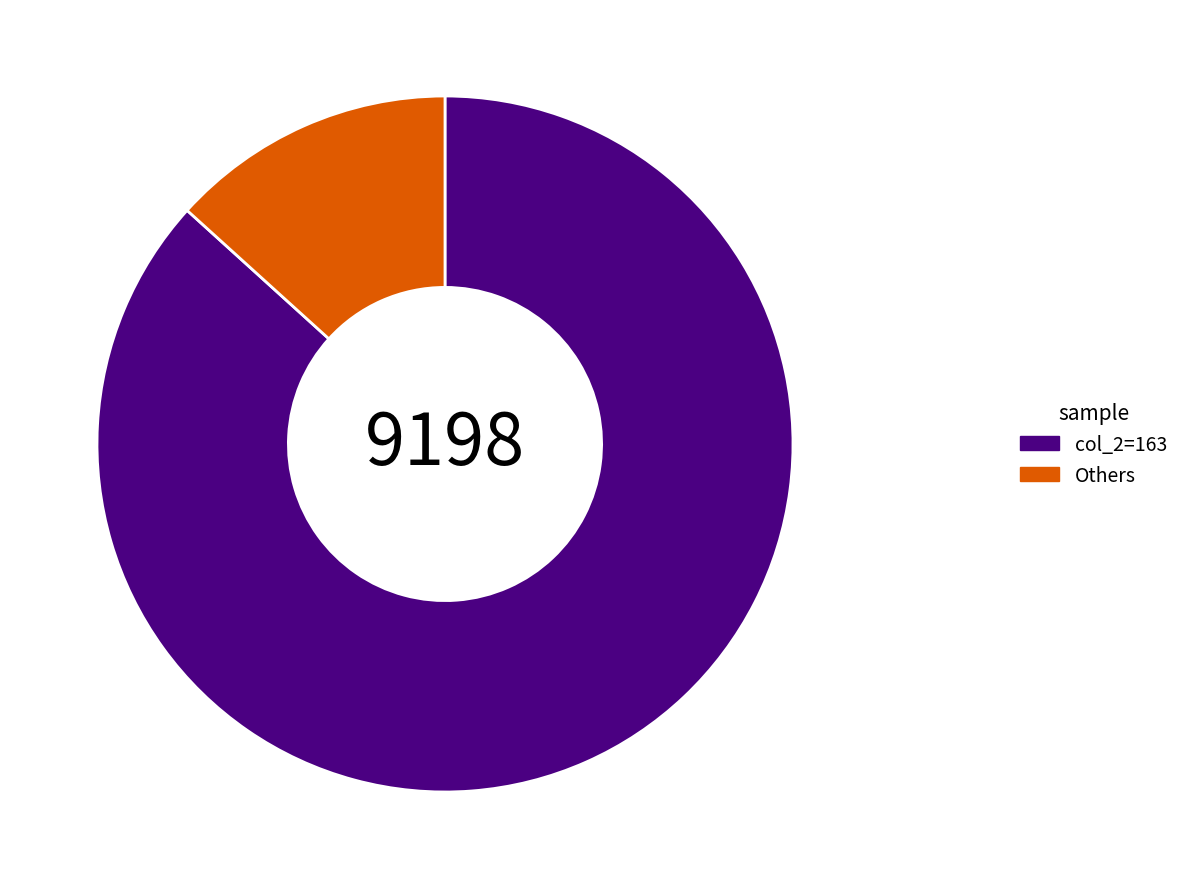

Rank the categories by value from lowest to highest.

Others, col_2=163